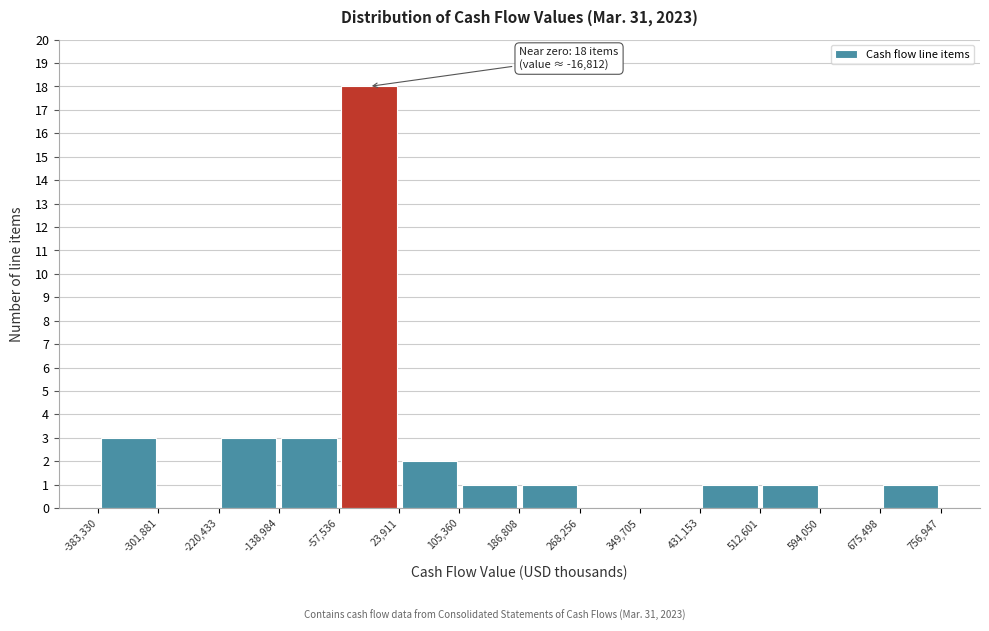

Which range on the x-axis has the tallest bar?

-57,536 to 23,911